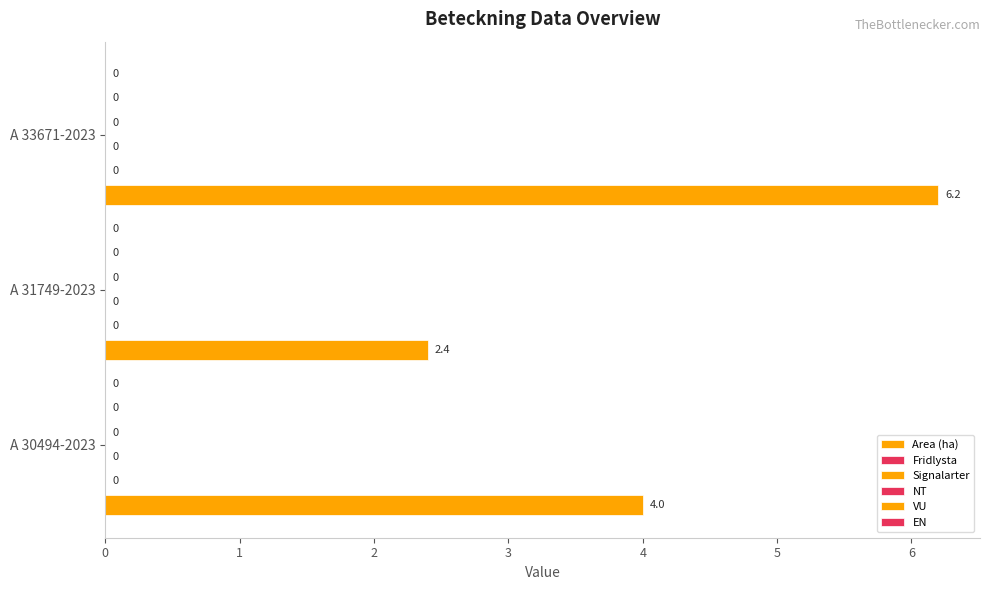

How many bars are there in total?

3